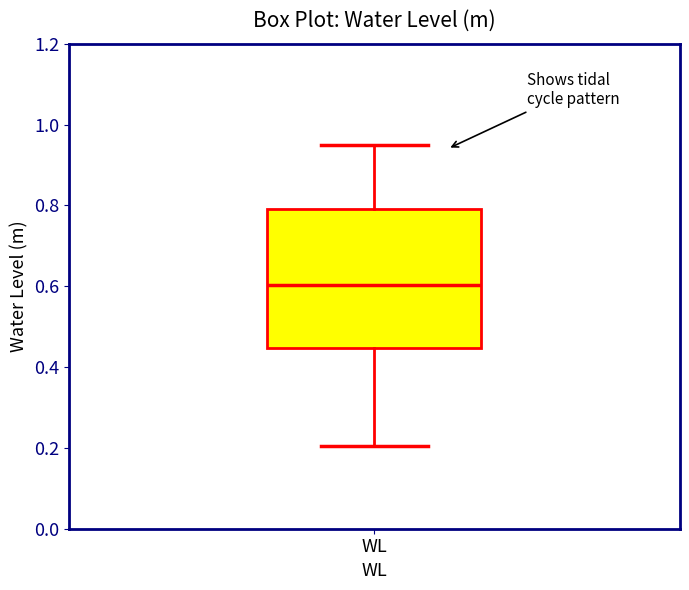

Read this box plot against the y-axis: the position of the median line, the range covered by the box, and the ends of both whiskers. The values are not printed on the chart, so give them approximately, as read against the axis.

median 0.60, box 0.44 to 0.80, whiskers 0.20 to 0.94